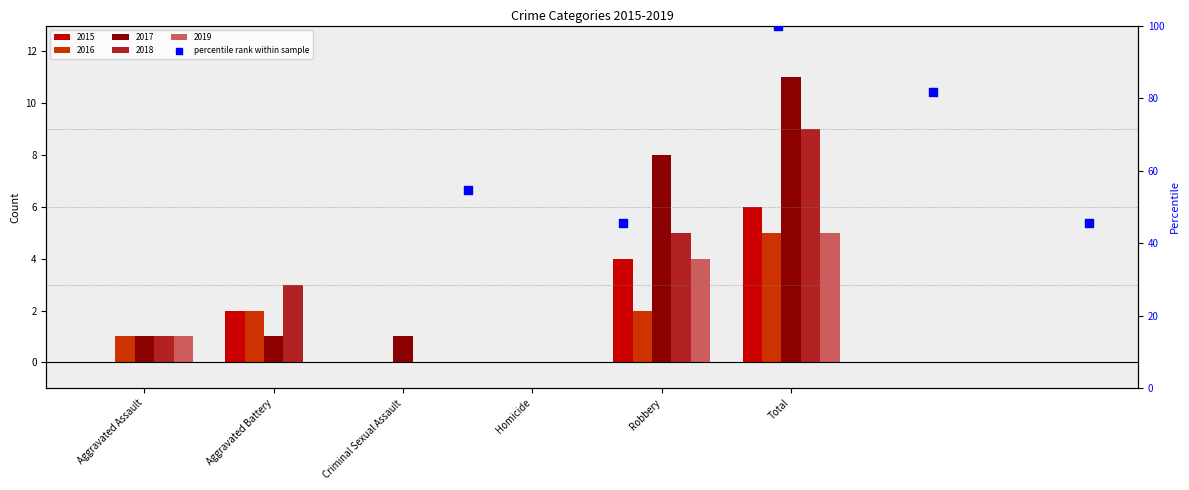

What is the change in value from Aggravated Assault to Criminal Sexual Assault?

+45.5